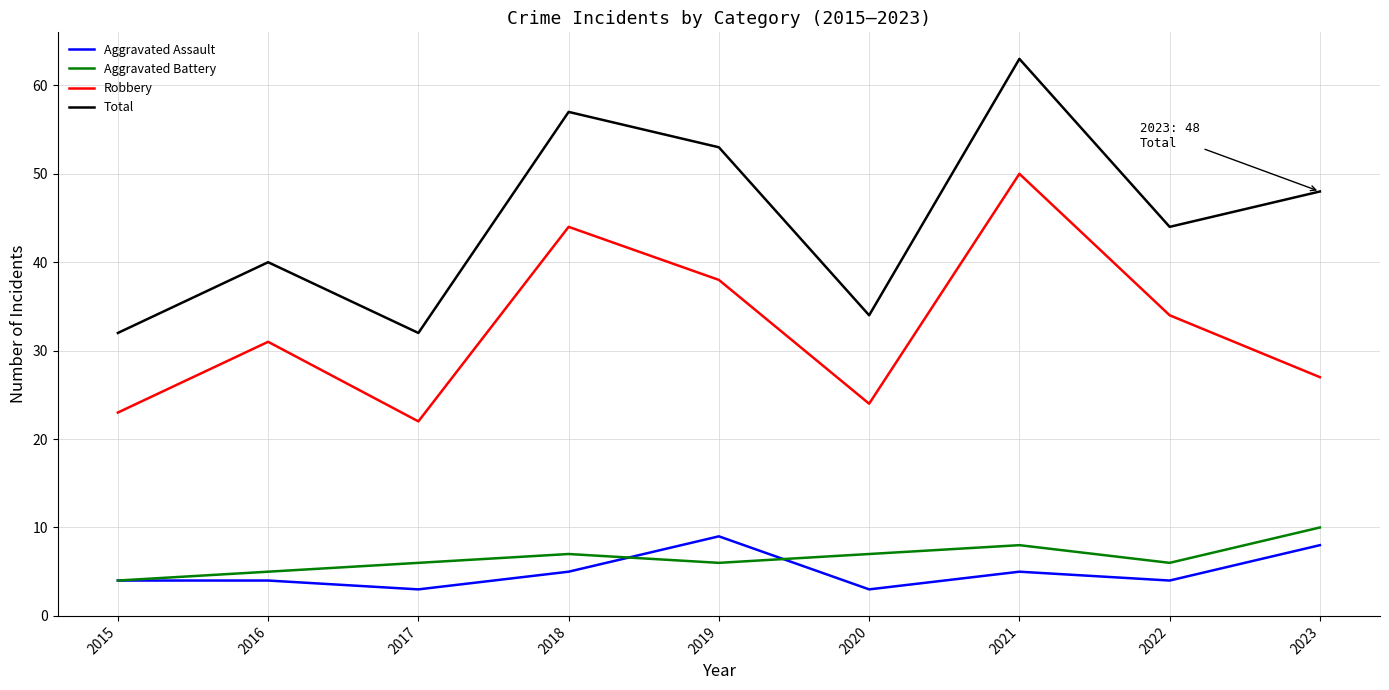

At how many categories does at least one series exceed 42?

5